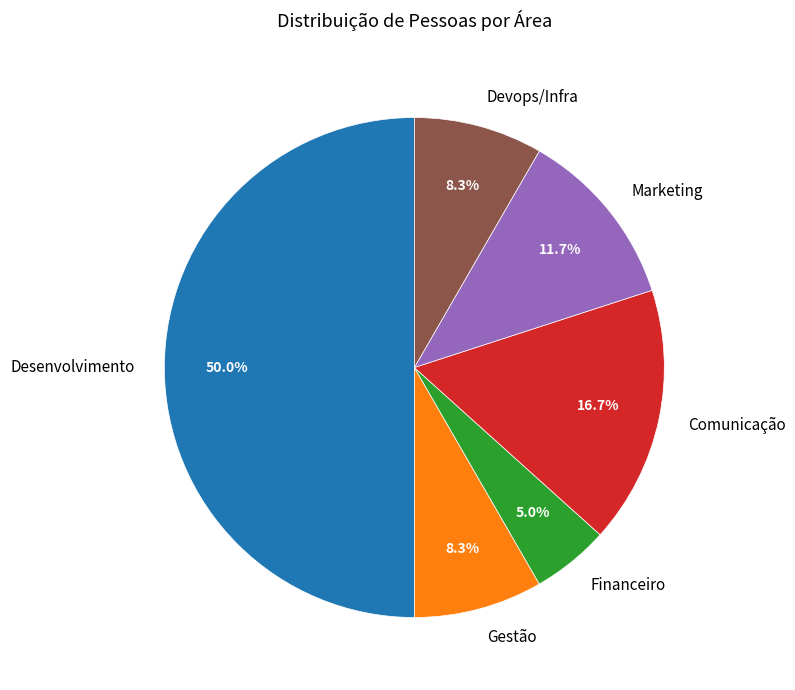

Is it true that Financeiro is 5% of the pie?

True